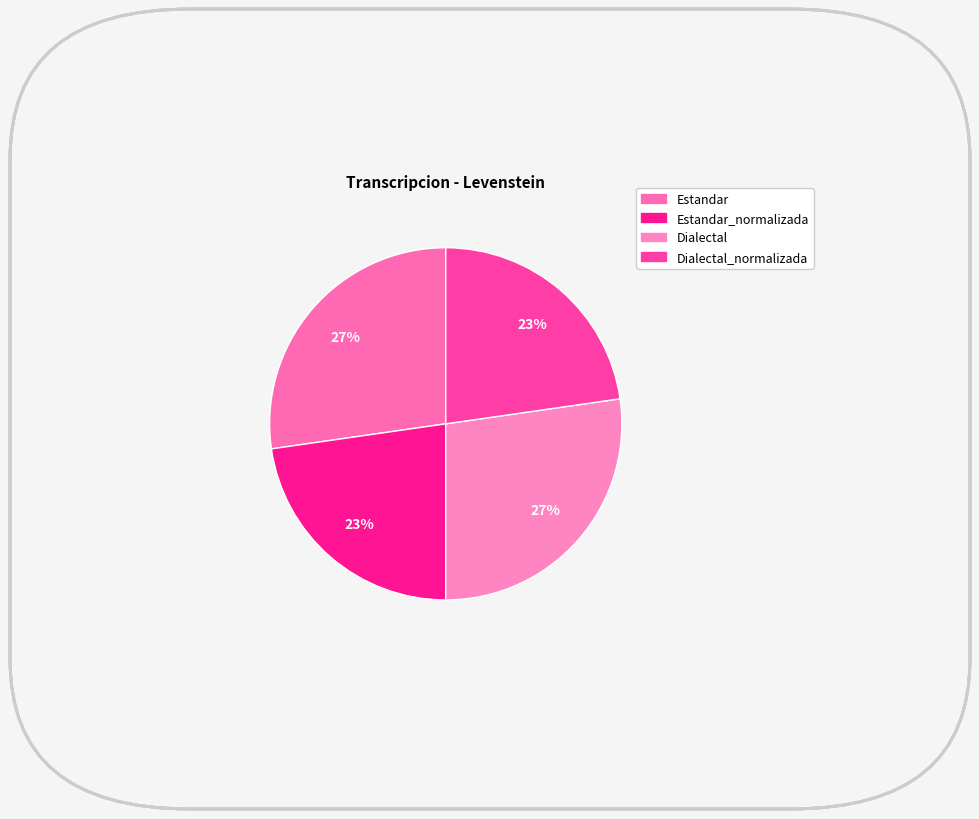

Count the number of slices in the pie.

4